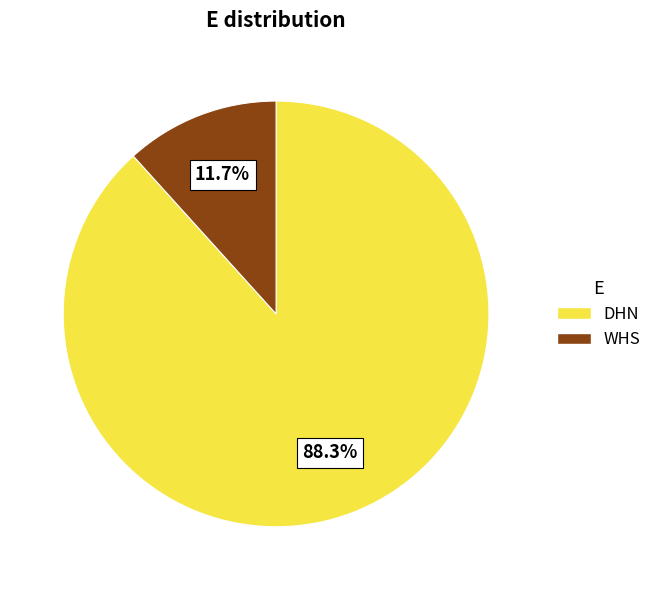

What percentage is NOT represented by WHS?

88.3%